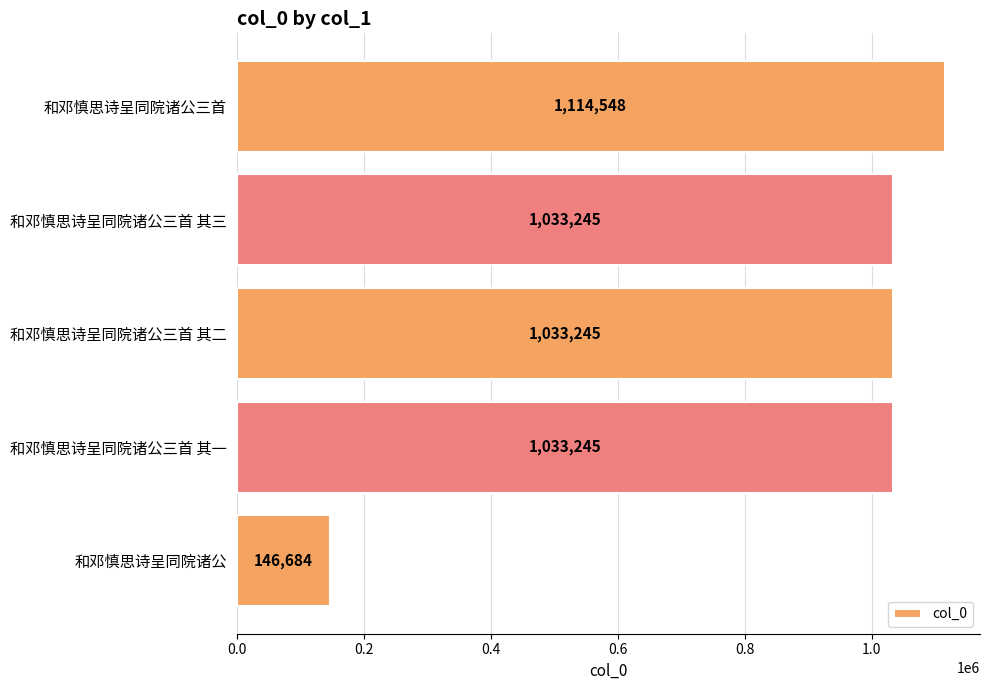

How many bars are there in total?

5